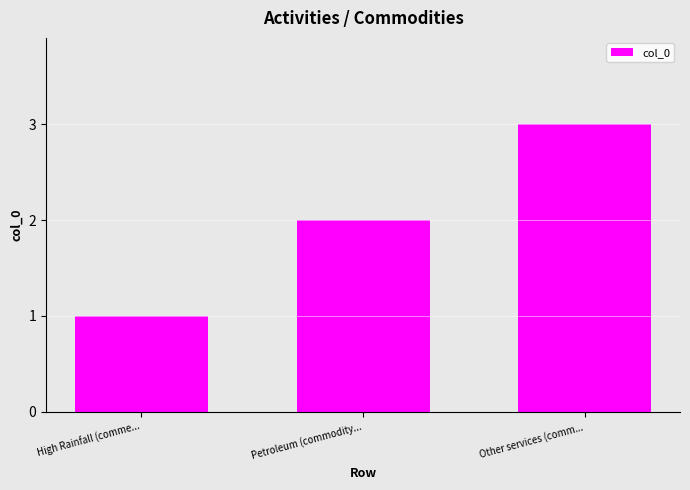

How many bars are there in total?

3